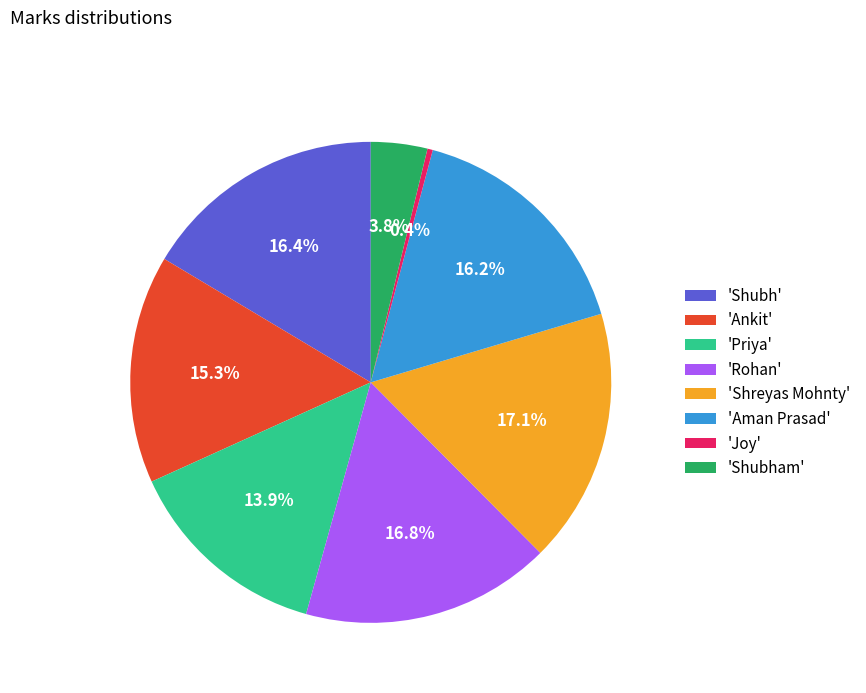

Which slice is the smallest?

'Joy'